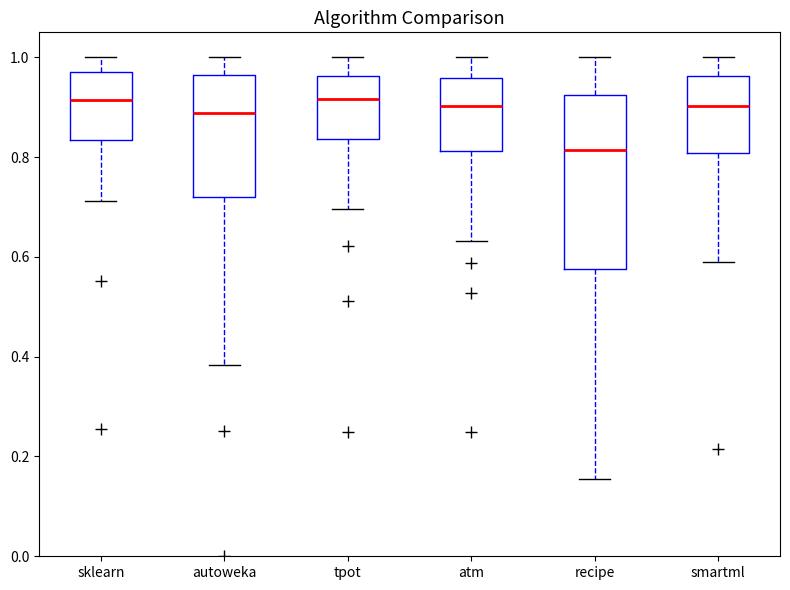

Where does the lower whisker of the box for atm end on the y-axis? The values are not printed on the chart, so give them approximately, as read against the axis.

0.64